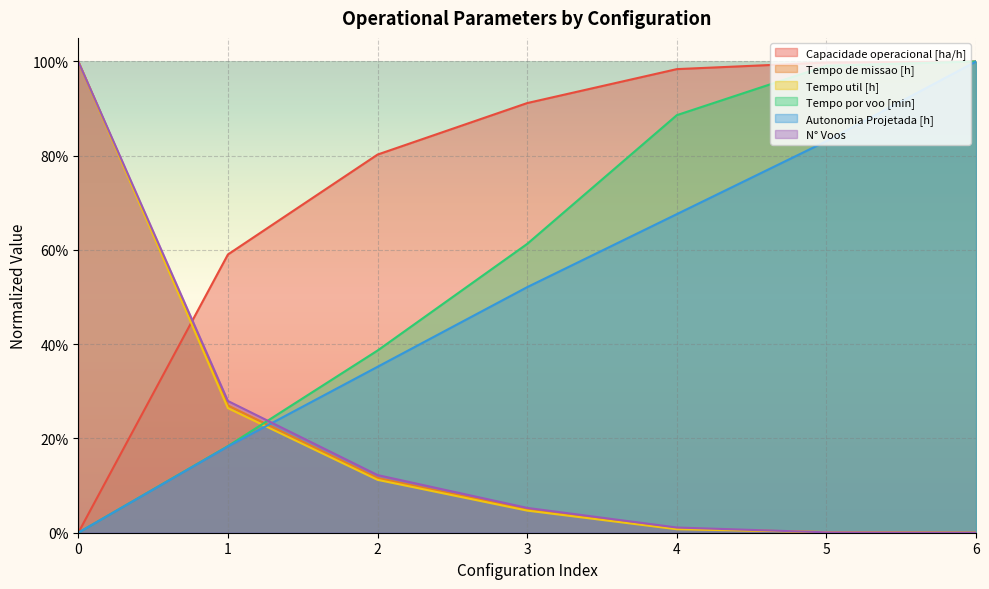

Count the number of data series in this chart.

6